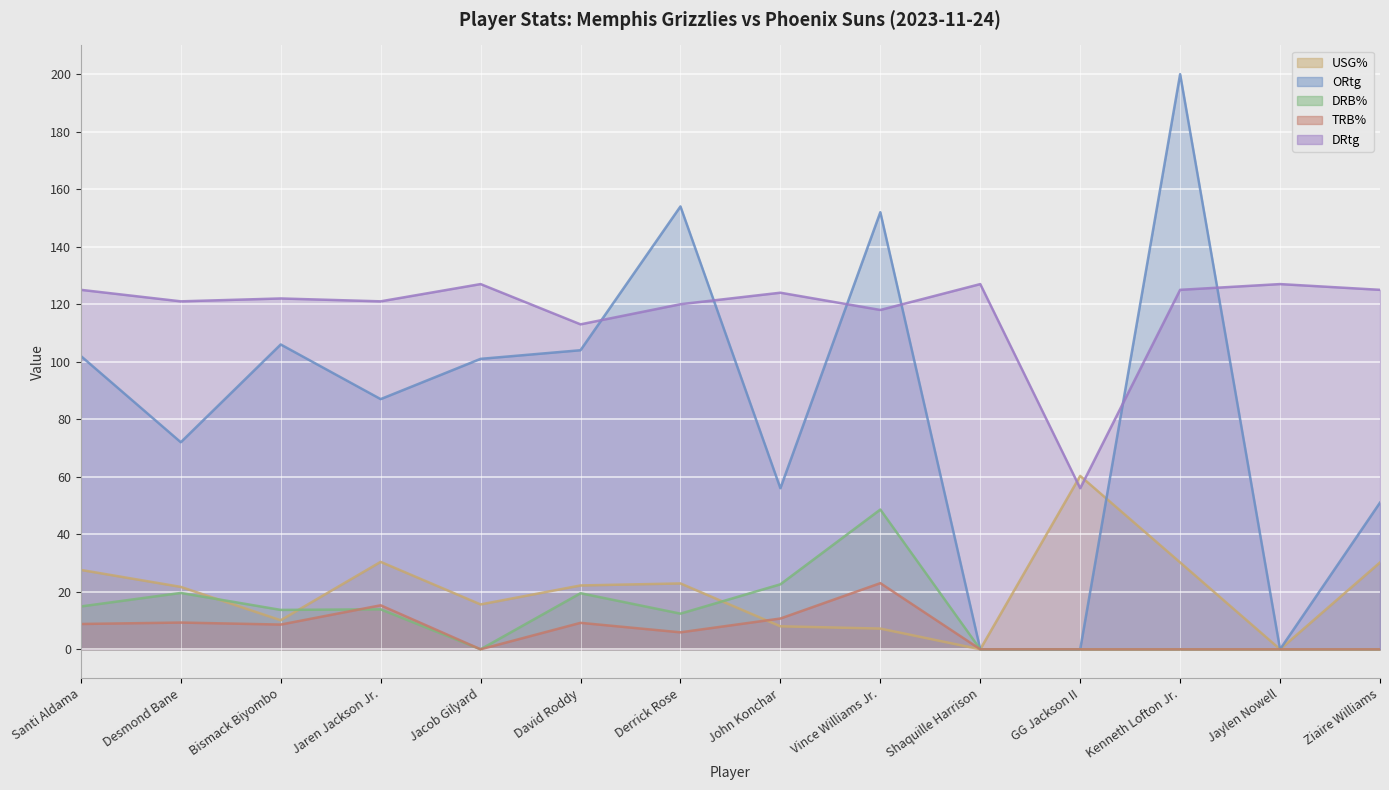

At which label is DRB% closest to 24?

John Konchar